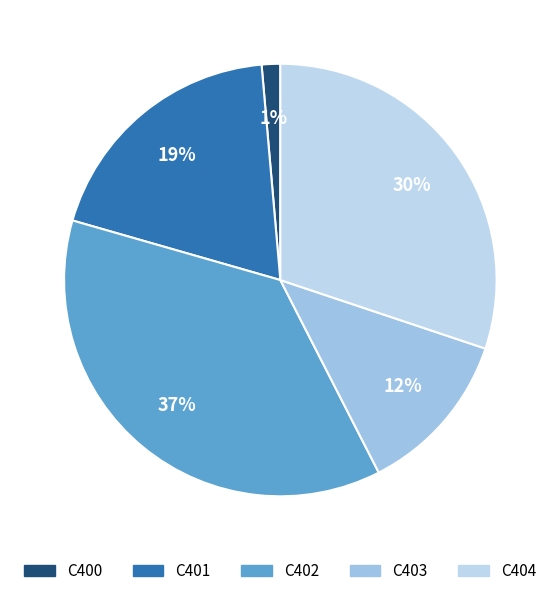

Count the number of slices in the pie.

5